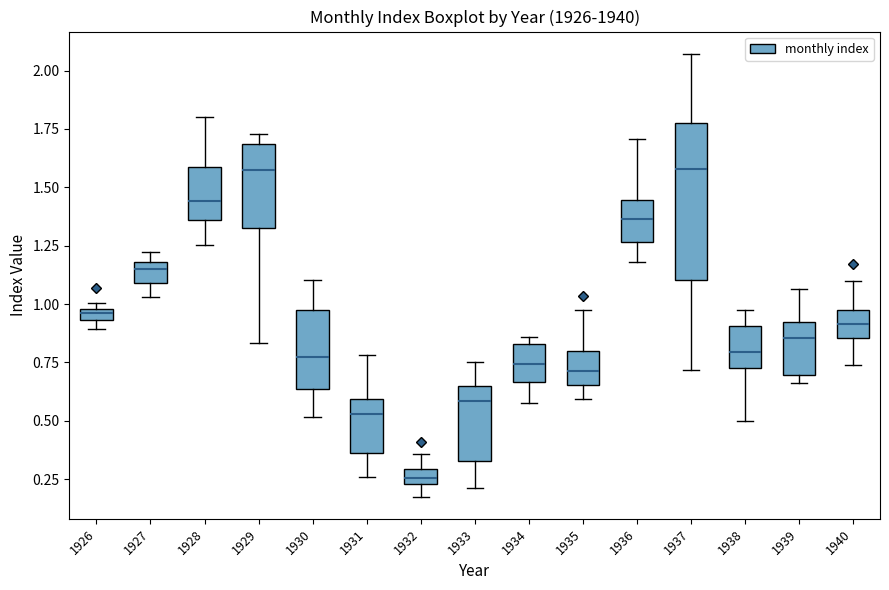

Where is the lower edge of the box at x = 1934 on the y-axis? The values are not printed on the chart, so give them approximately, as read against the axis.

0.65